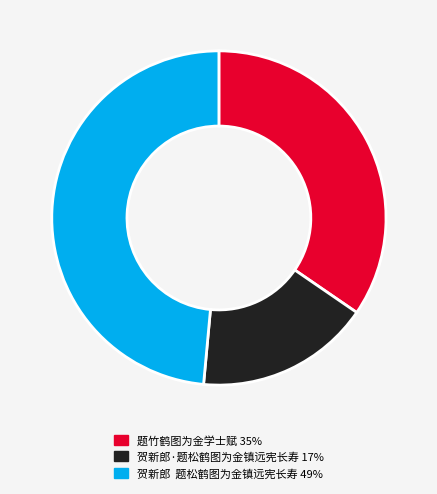

The 题竹鹤图为金学士赋 slice represents 35% of the pie. True or false?

True